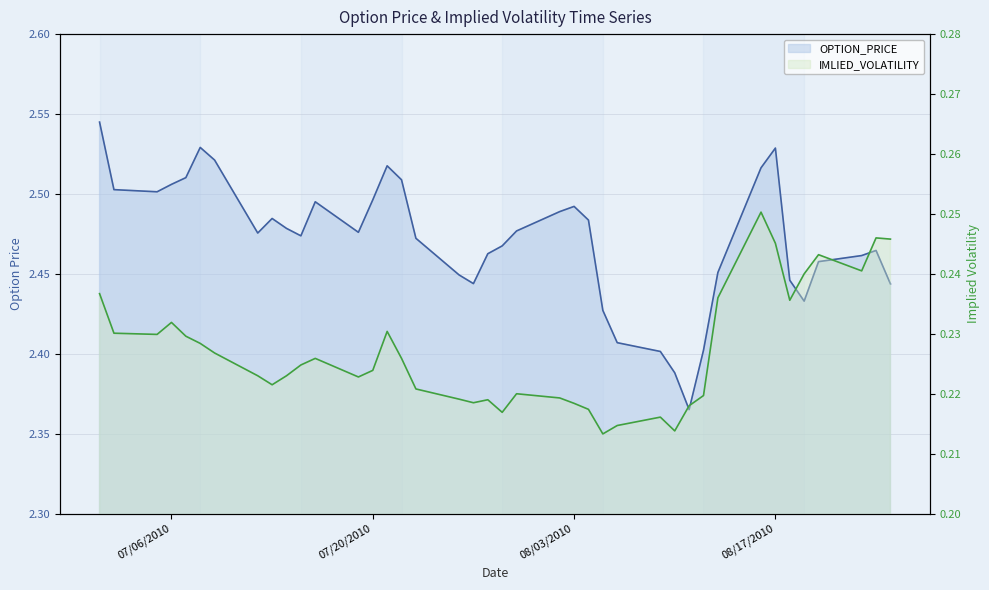

Is the value of OPTION_PRICE at 07/06/2010 greater than the value of IMLIED_VOLATILITY at 15?

Yes